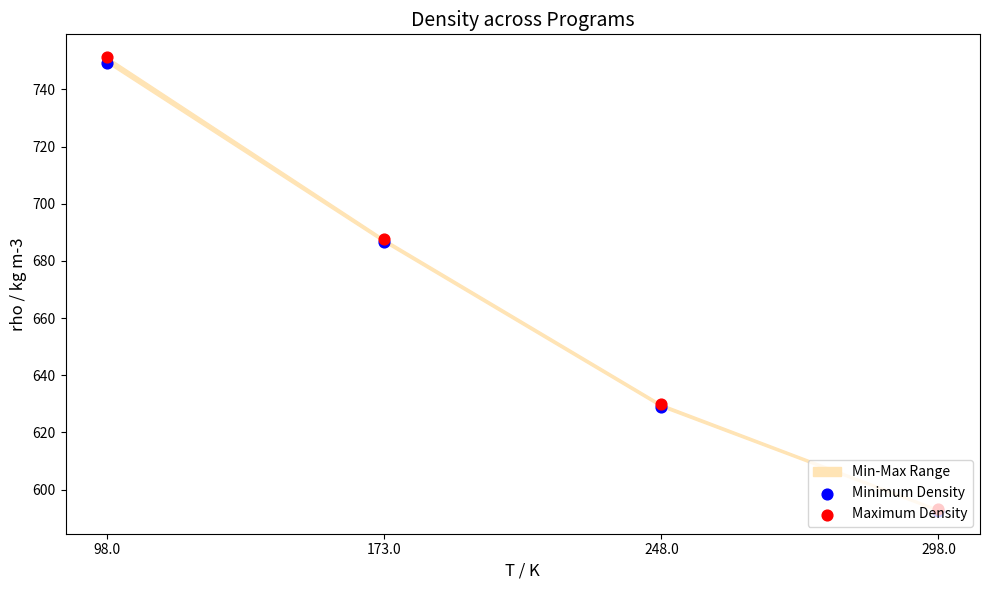

At which category is the sum across all series the highest?

98.0